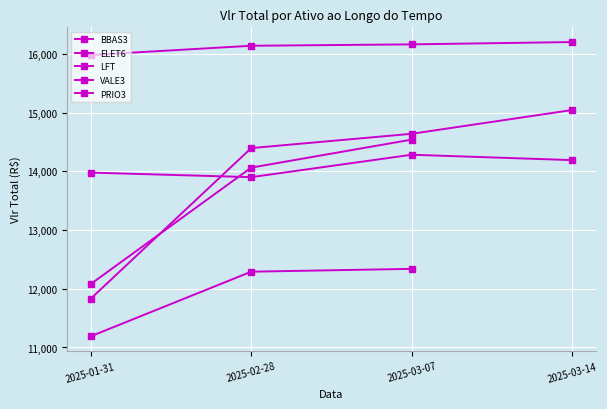

Is it true that LFT equals 15981.0 at 2025-01-31?

True